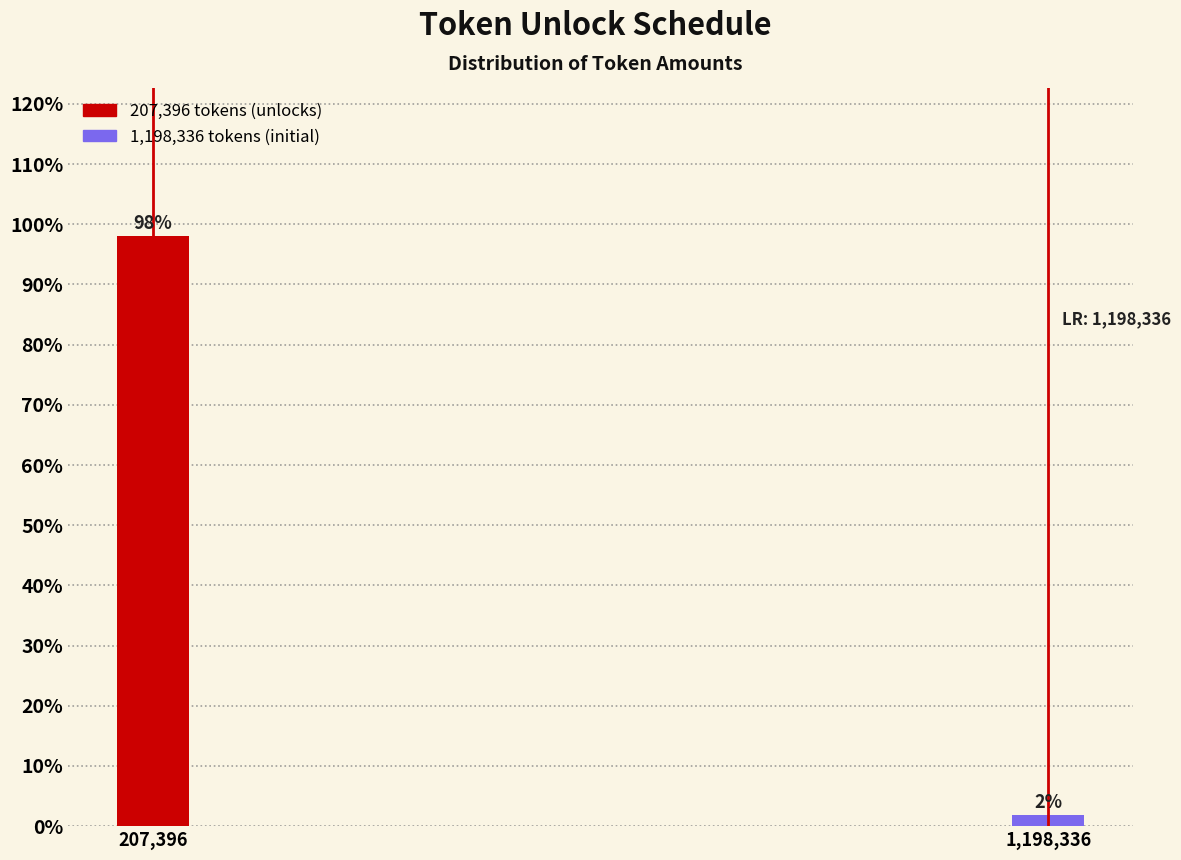

What is the sum of the values at 1,198,336 and 207,396?

100.0